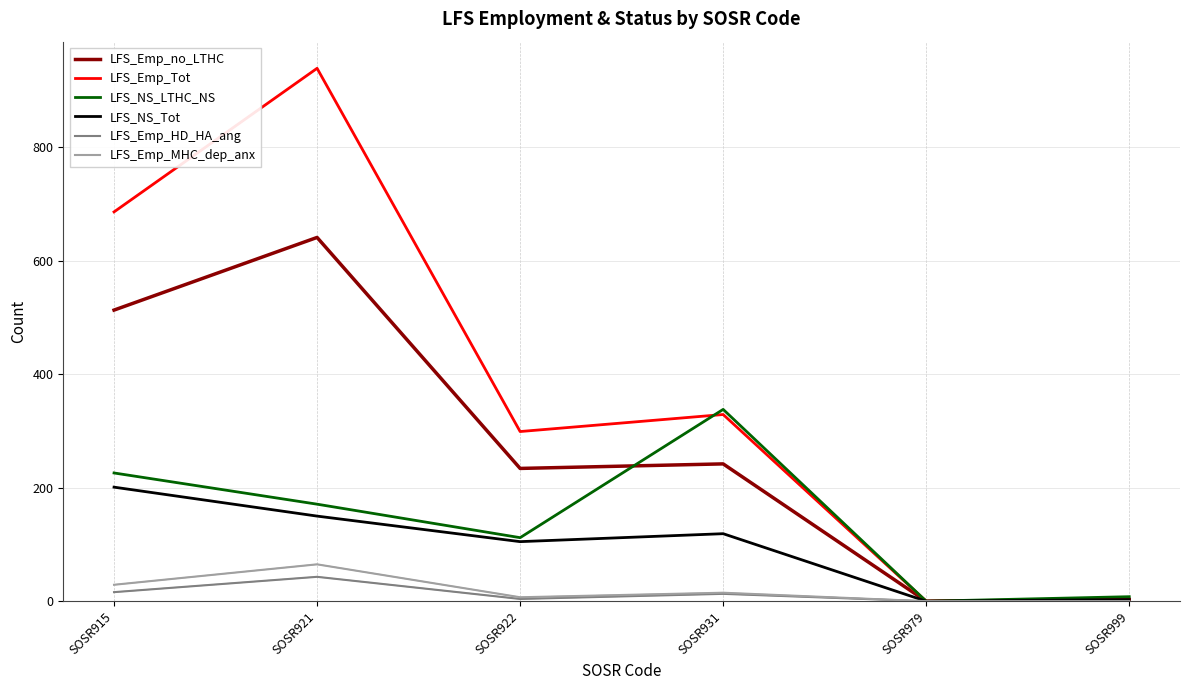

Is the value of LFS_NS_LTHC_NS at SOSR931 greater than the value of LFS_NS_Tot at SOSR921?

Yes